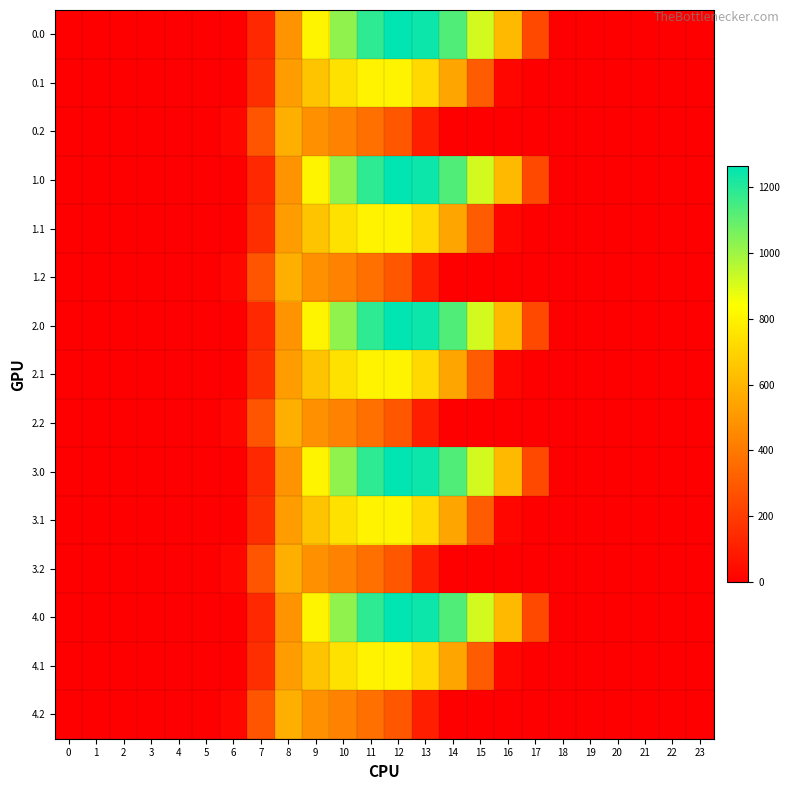

Reading left to right, transcribe all the data shown in this chart.

0.0: 0=0.0	1=0.0	2=0.0	3=0.0	4=0.0	5=0.0	6=0.0	7=134.3	8=489.3	9=804.0	10=1023.2	11=1185.2	12=1261.6	13=1237.4	14=1128.6	15=911.8	16=613.0	17=243.5	18=0.0	19=0.0	20=0.0	21=0.0	22=0.0	23=0.0
0.1: 0=0.0	1=0.0	2=0.0	3=0.0	4=0.0	5=0.0	6=0.0	7=153.2	8=514.8	9=646.9	10=742.1	11=800.2	12=806.9	13=715.3	14=544.1	15=301.4	16=26.8	17=0.0	18=0.0	19=0.0	20=0.0	21=0.0	22=0.0	23=0.0
0.2: 0=0.0	1=0.0	2=0.0	3=0.0	4=0.0	5=0.0	6=29.3	7=276.9	8=576.6	9=480.7	10=430.5	11=374.4	12=289.5	13=107.8	14=0.0	15=0.0	16=0.0	17=0.0	18=0.0	19=0.0	20=0.0	21=0.0	22=0.0	23=0.0
1.0: 0=0.0	1=0.0	2=0.0	3=0.0	4=0.0	5=0.0	6=0.0	7=134.3	8=489.3	9=804.0	10=1023.2	11=1185.2	12=1261.6	13=1237.4	14=1128.6	15=911.8	16=613.0	17=243.5	18=0.0	19=0.0	20=0.0	21=0.0	22=0.0	23=0.0
1.1: 0=0.0	1=0.0	2=0.0	3=0.0	4=0.0	5=0.0	6=0.0	7=153.2	8=514.8	9=646.9	10=742.1	11=800.2	12=806.9	13=715.3	14=544.1	15=301.4	16=26.8	17=0.0	18=0.0	19=0.0	20=0.0	21=0.0	22=0.0	23=0.0
1.2: 0=0.0	1=0.0	2=0.0	3=0.0	4=0.0	5=0.0	6=29.3	7=276.9	8=576.6	9=480.7	10=430.5	11=374.4	12=289.5	13=107.8	14=0.0	15=0.0	16=0.0	17=0.0	18=0.0	19=0.0	20=0.0	21=0.0	22=0.0	23=0.0
2.0: 0=0.0	1=0.0	2=0.0	3=0.0	4=0.0	5=0.0	6=0.0	7=134.3	8=489.3	9=804.0	10=1023.2	11=1185.2	12=1261.6	13=1237.4	14=1128.6	15=911.8	16=613.0	17=243.5	18=0.0	19=0.0	20=0.0	21=0.0	22=0.0	23=0.0
2.1: 0=0.0	1=0.0	2=0.0	3=0.0	4=0.0	5=0.0	6=0.0	7=153.2	8=514.8	9=646.9	10=742.1	11=800.2	12=806.9	13=715.3	14=544.1	15=301.4	16=26.8	17=0.0	18=0.0	19=0.0	20=0.0	21=0.0	22=0.0	23=0.0
2.2: 0=0.0	1=0.0	2=0.0	3=0.0	4=0.0	5=0.0	6=29.3	7=276.9	8=576.6	9=480.7	10=430.5	11=374.4	12=289.5	13=107.8	14=0.0	15=0.0	16=0.0	17=0.0	18=0.0	19=0.0	20=0.0	21=0.0	22=0.0	23=0.0
3.0: 0=0.0	1=0.0	2=0.0	3=0.0	4=0.0	5=0.0	6=0.0	7=134.3	8=489.3	9=804.0	10=1023.2	11=1185.2	12=1261.6	13=1237.4	14=1128.6	15=911.8	16=613.0	17=243.5	18=0.0	19=0.0	20=0.0	21=0.0	22=0.0	23=0.0
3.1: 0=0.0	1=0.0	2=0.0	3=0.0	4=0.0	5=0.0	6=0.0	7=153.2	8=514.8	9=646.9	10=742.1	11=800.2	12=806.9	13=715.3	14=544.1	15=301.4	16=26.8	17=0.0	18=0.0	19=0.0	20=0.0	21=0.0	22=0.0	23=0.0
3.2: 0=0.0	1=0.0	2=0.0	3=0.0	4=0.0	5=0.0	6=29.3	7=276.9	8=576.6	9=480.7	10=430.5	11=374.4	12=289.5	13=107.8	14=0.0	15=0.0	16=0.0	17=0.0	18=0.0	19=0.0	20=0.0	21=0.0	22=0.0	23=0.0
4.0: 0=0.0	1=0.0	2=0.0	3=0.0	4=0.0	5=0.0	6=0.0	7=134.3	8=489.3	9=804.0	10=1023.2	11=1185.2	12=1261.6	13=1237.4	14=1128.6	15=911.8	16=613.0	17=243.5	18=0.0	19=0.0	20=0.0	21=0.0	22=0.0	23=0.0
4.1: 0=0.0	1=0.0	2=0.0	3=0.0	4=0.0	5=0.0	6=0.0	7=153.2	8=514.8	9=646.9	10=742.1	11=800.2	12=806.9	13=715.3	14=544.1	15=301.4	16=26.8	17=0.0	18=0.0	19=0.0	20=0.0	21=0.0	22=0.0	23=0.0
4.2: 0=0.0	1=0.0	2=0.0	3=0.0	4=0.0	5=0.0	6=29.3	7=276.9	8=576.6	9=480.7	10=430.5	11=374.4	12=289.5	13=107.8	14=0.0	15=0.0	16=0.0	17=0.0	18=0.0	19=0.0	20=0.0	21=0.0	22=0.0	23=0.0